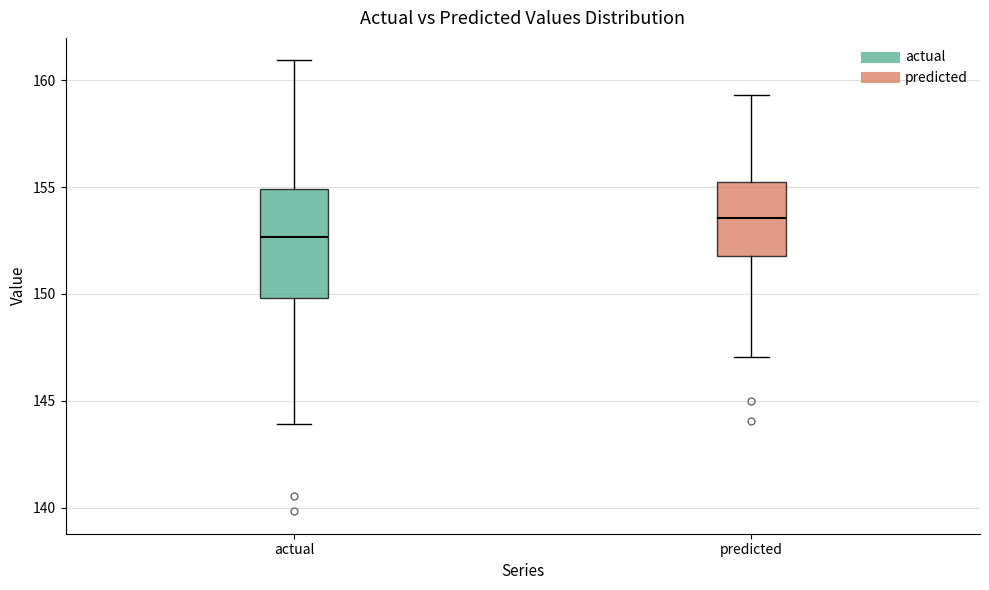

Which box has the lowest median line?

actual